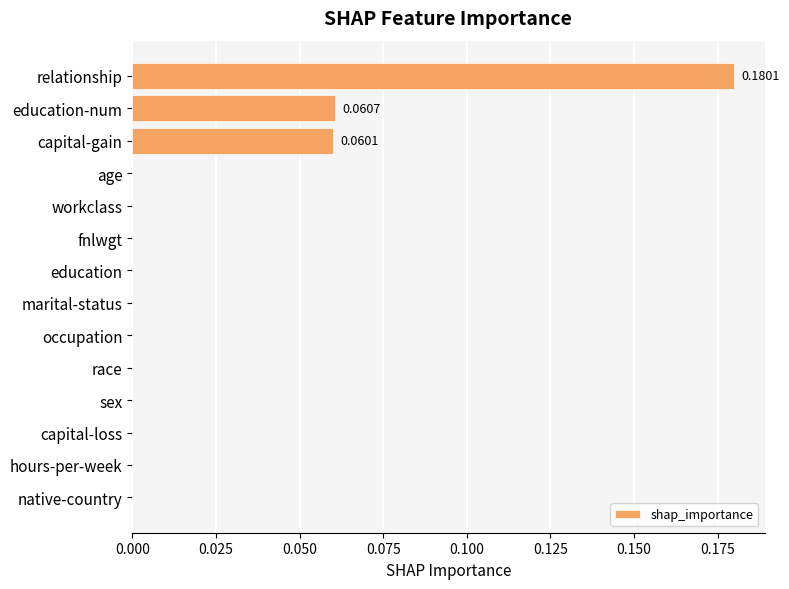

What is the sum of all values?

0.3